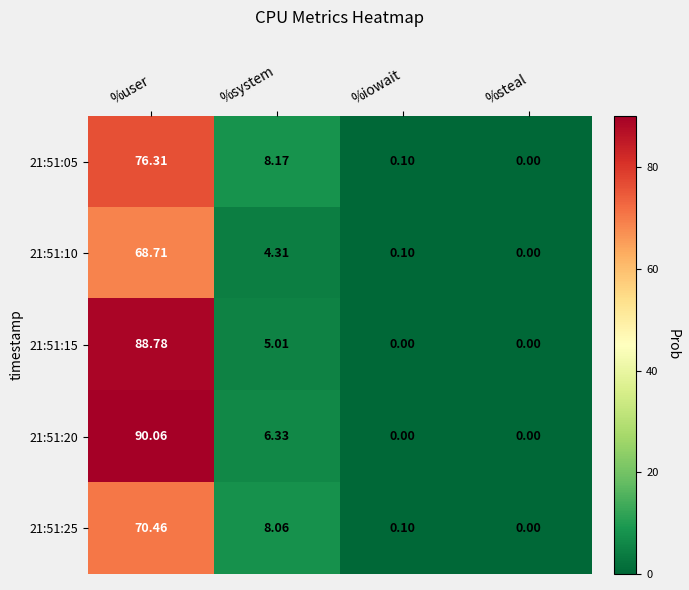

Is the value of 21:51:05 at %iowait greater than the value of 21:51:20 at %system?

No